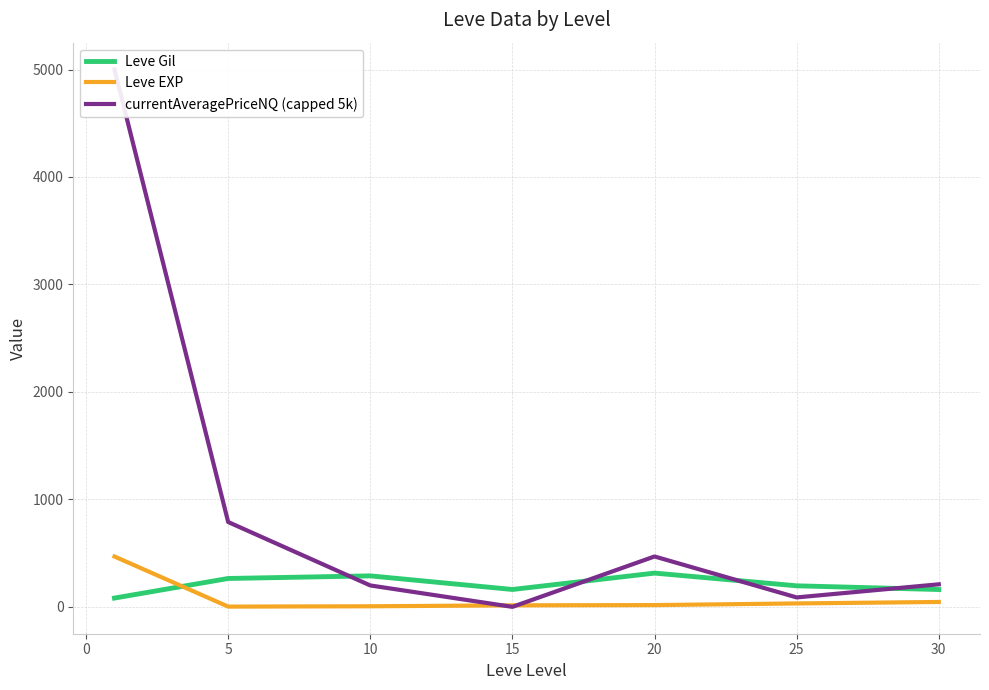

Is it true that Leve Gil equals 471.0 at 5?

False